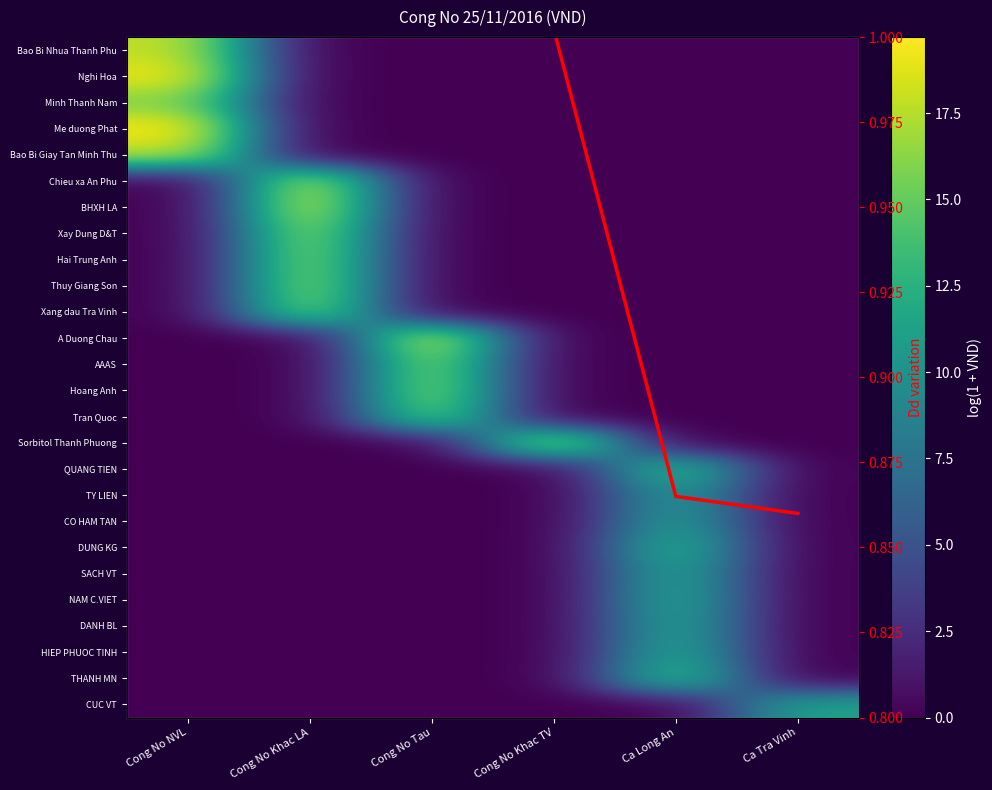

How many series are shown in this chart?

27